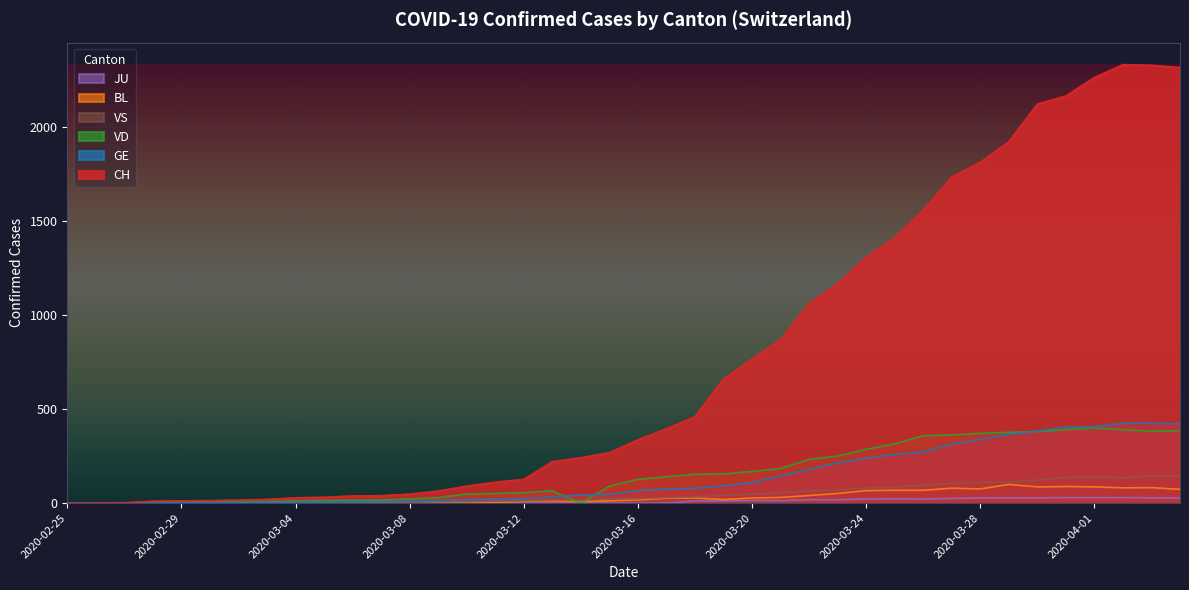

What is the label of the 20th point from the right?

2020-03-16